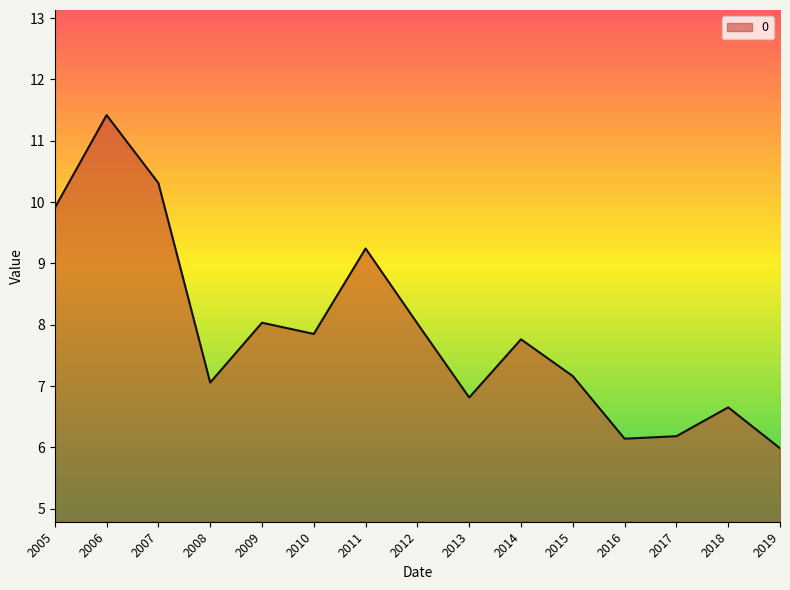

Is it true that the value at 2008 is 2.4?

False